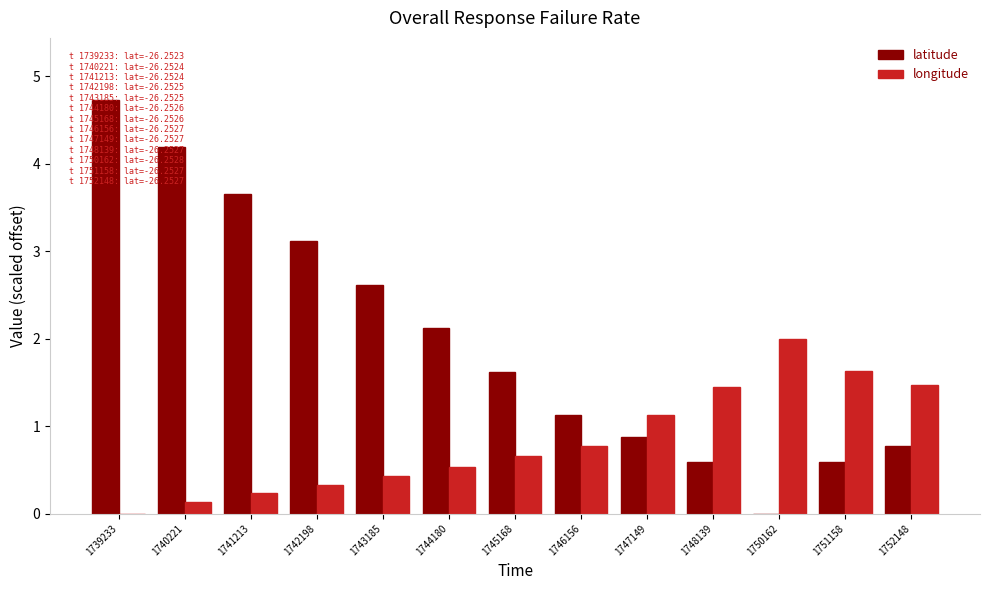

What is the spread (max minus min) of values at 1739233?

4.7